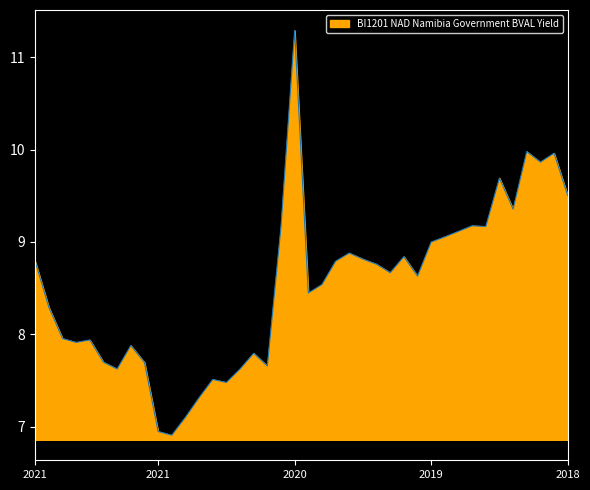

What is the maximum value shown in the chart?

11.3